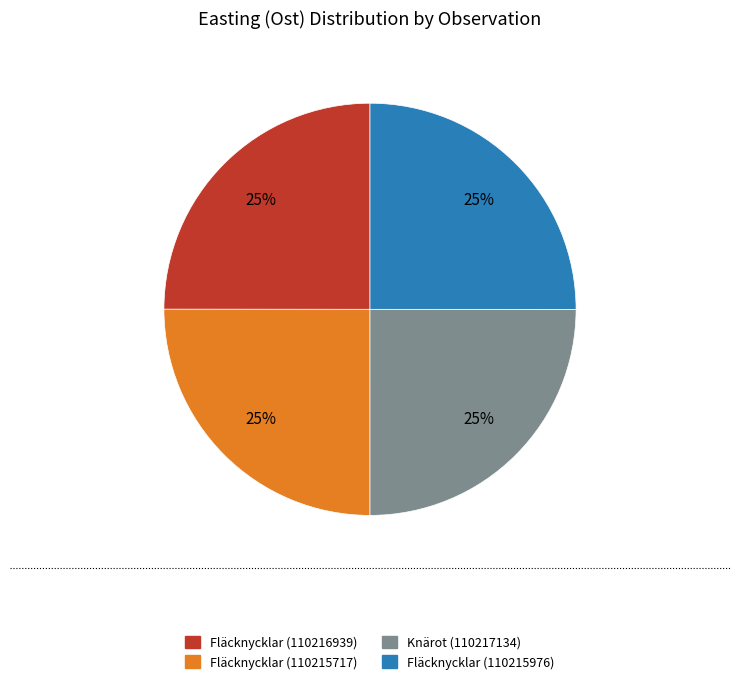

What is the ratio of the value at Fläcknycklar (110215976) to the value at Fläcknycklar (110215717)?

1.0